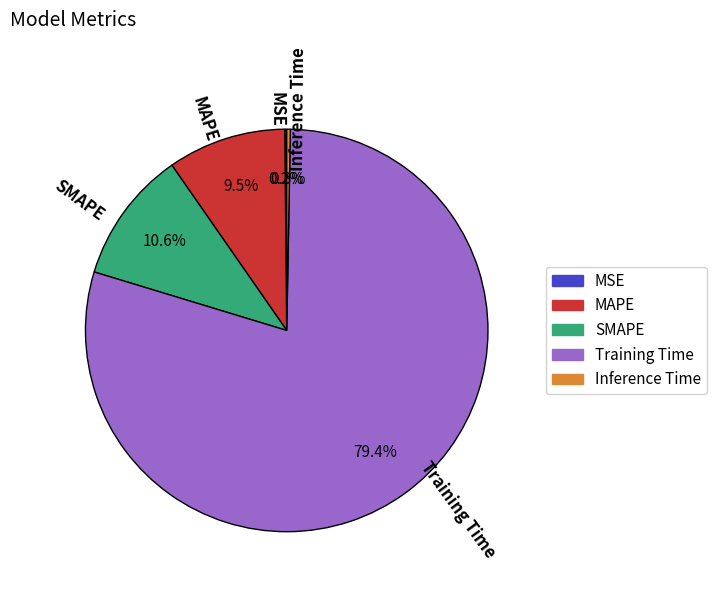

Which has a higher value, Inference Time or Training Time?

Training Time